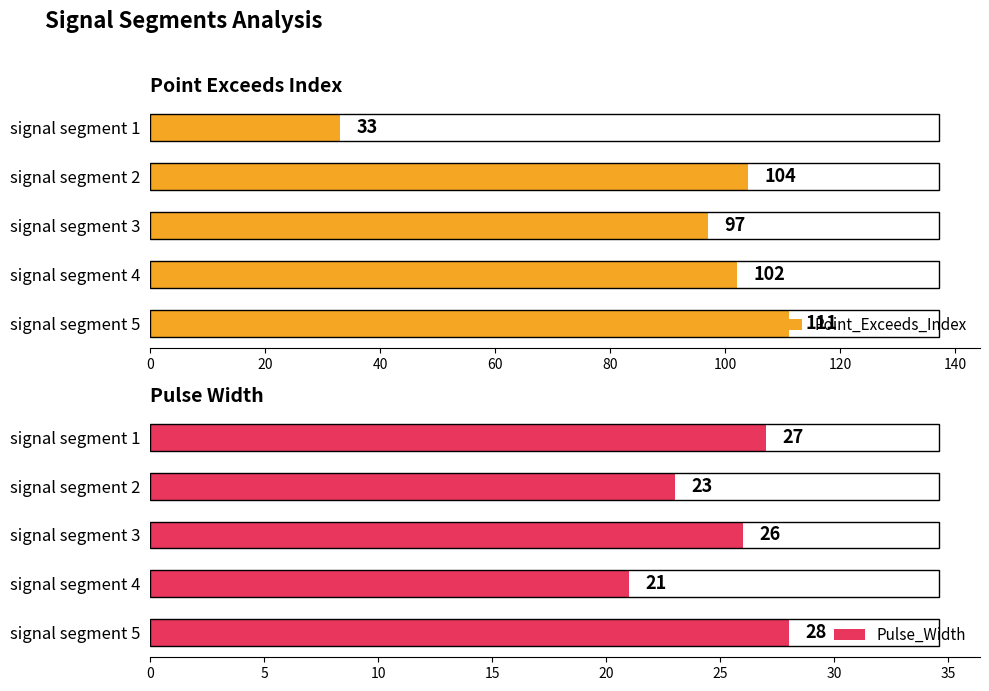

What is the highest value of the Point_Exceeds_Index series?

111